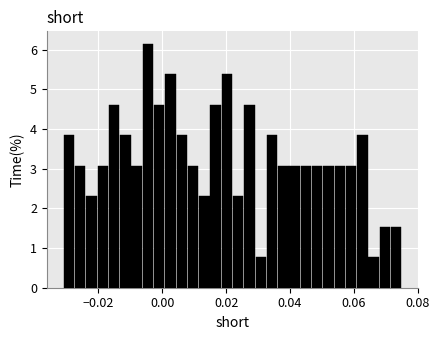

Around what value on the x-axis is the tallest bar? Give the approximate position of its centre, as read against the axis.

-0.004